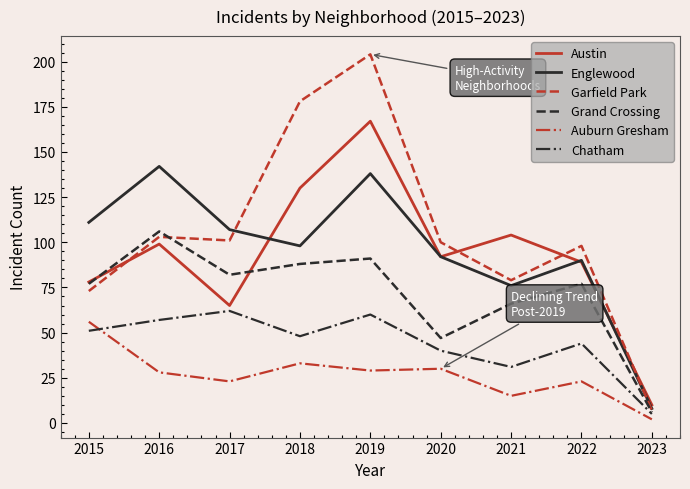

What is the spread (max minus min) of values at 2019?

175